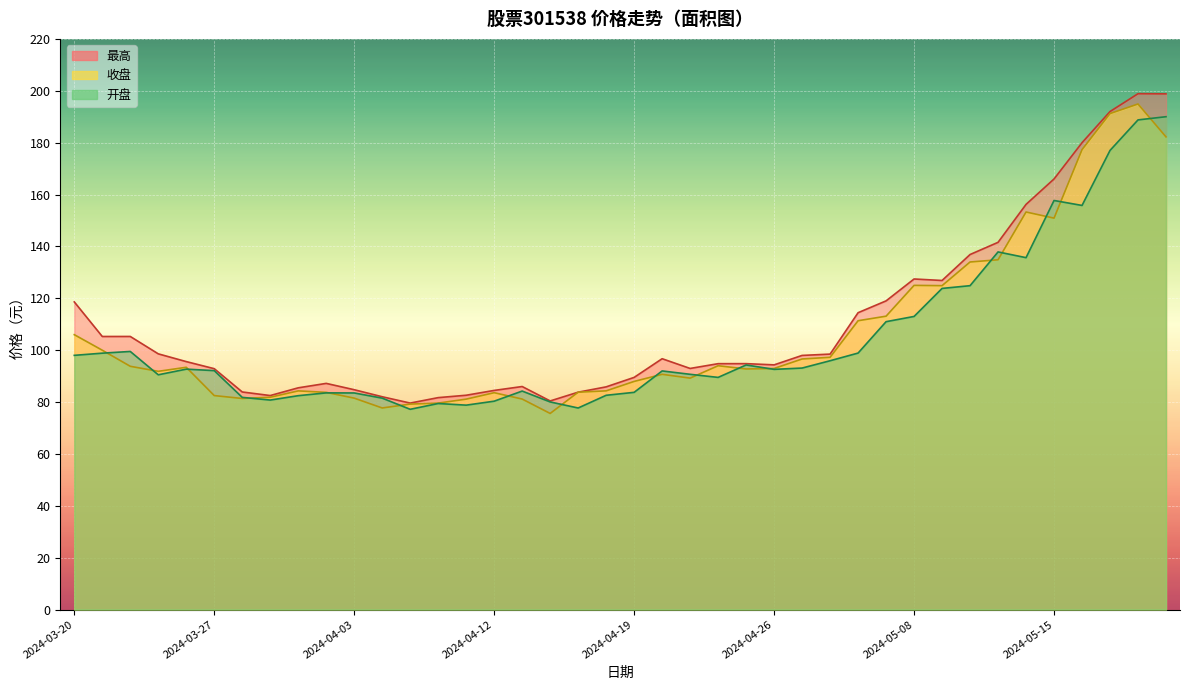

Which series has the widest spread of values?

收盘